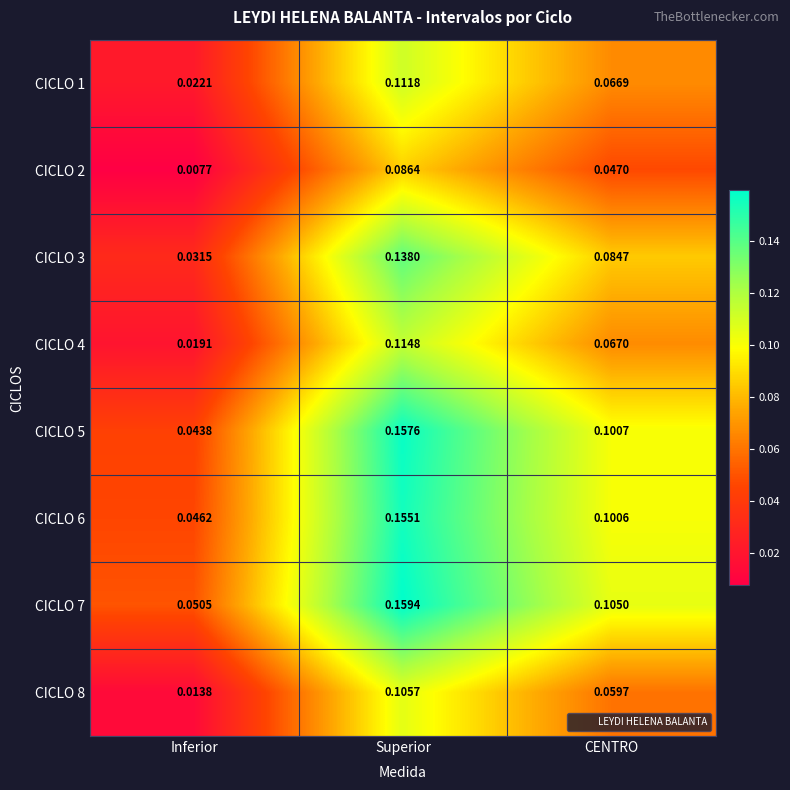

At which label is CICLO 4 closest to 0?

Inferior